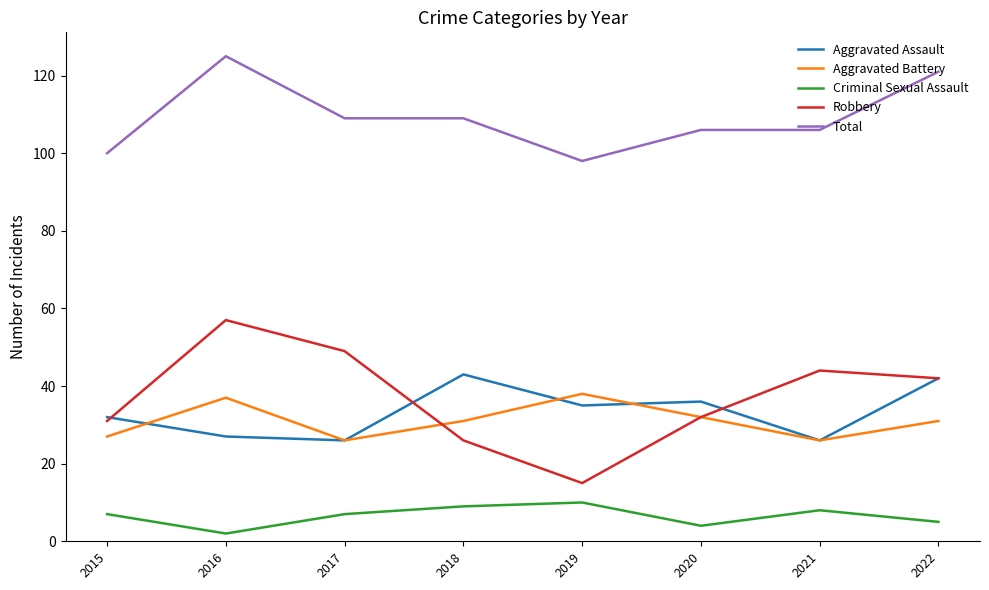

The value of Criminal Sexual Assault at 2021 is 12. True or false?

False